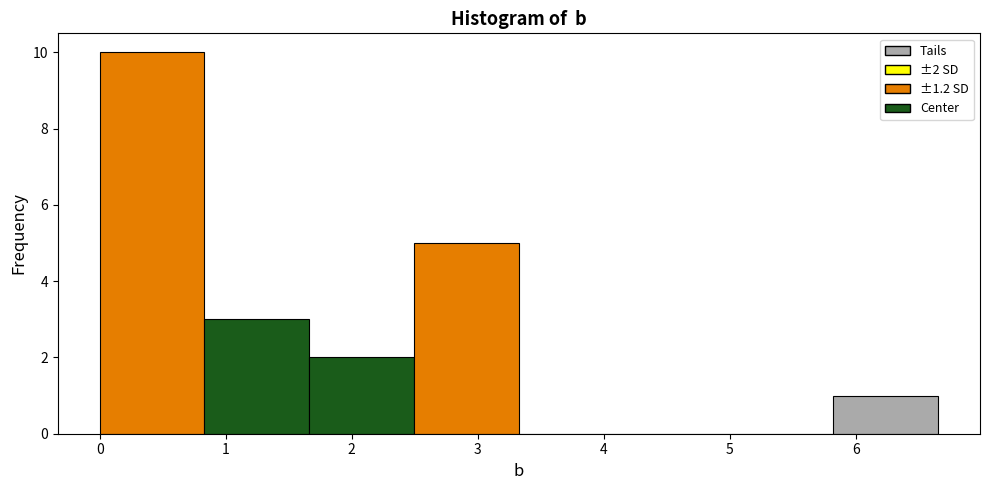

Which range on the x-axis has the tallest bar?

0.0 to 0.8